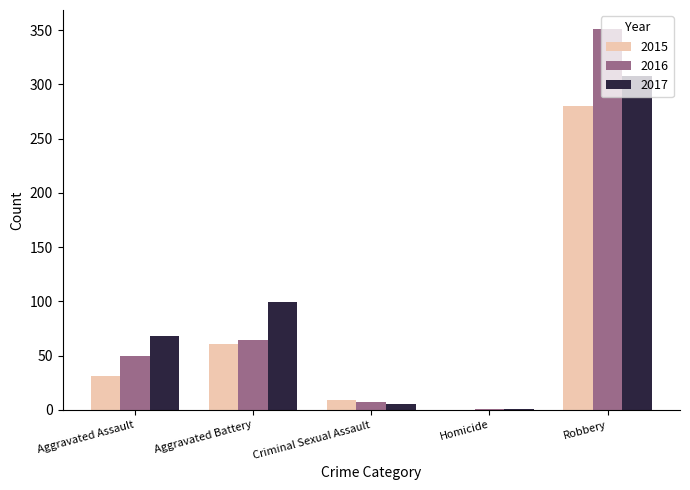

Between Aggravated Assault and Aggravated Battery, which series saw the biggest shift?

2017